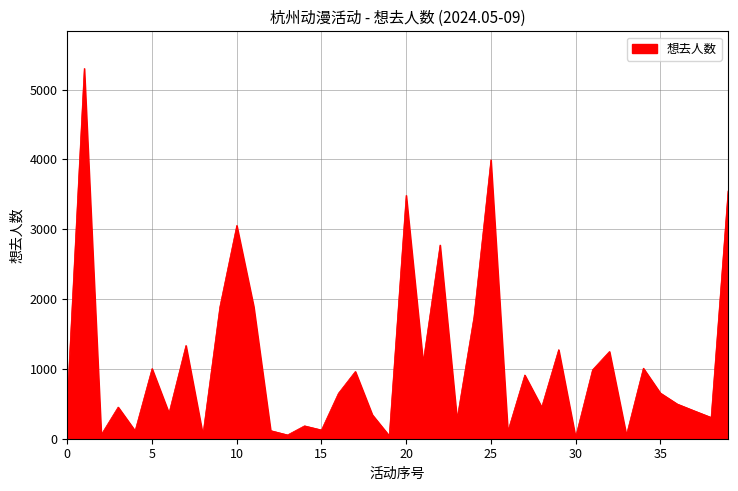

How many lines are shown in the chart?

1